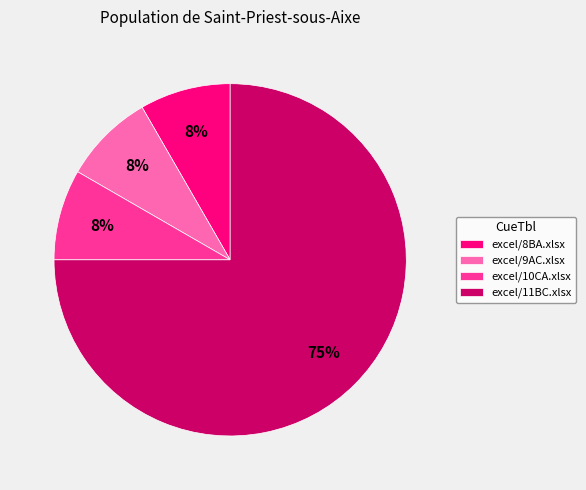

How many segments does this pie chart have?

4